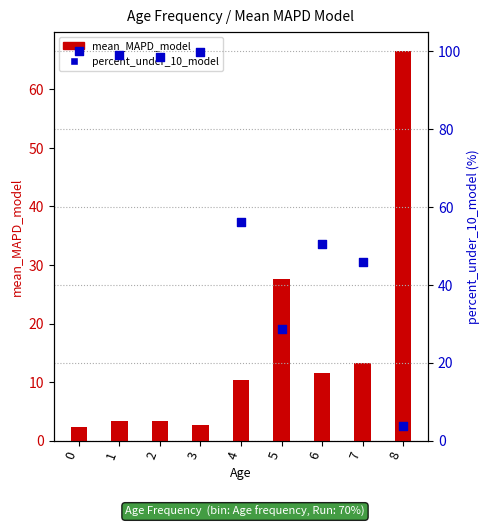

Which series has the largest total across all categories?

percent_under_10_model